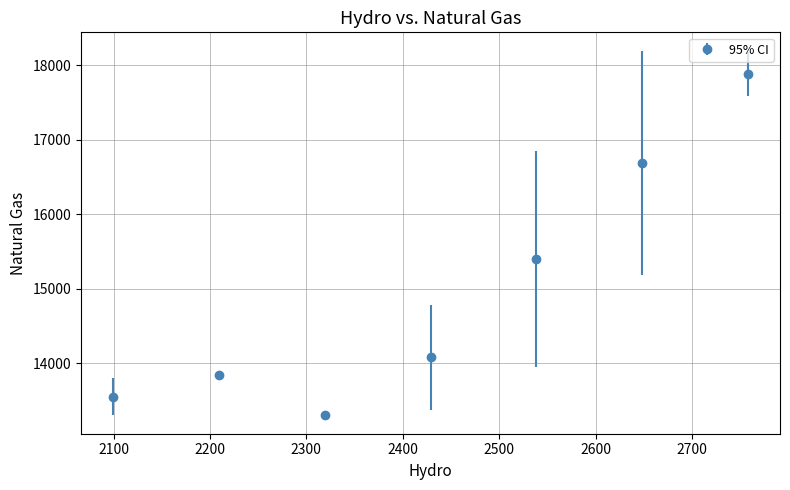

What is the value of the 2nd point from the left?

13849.5